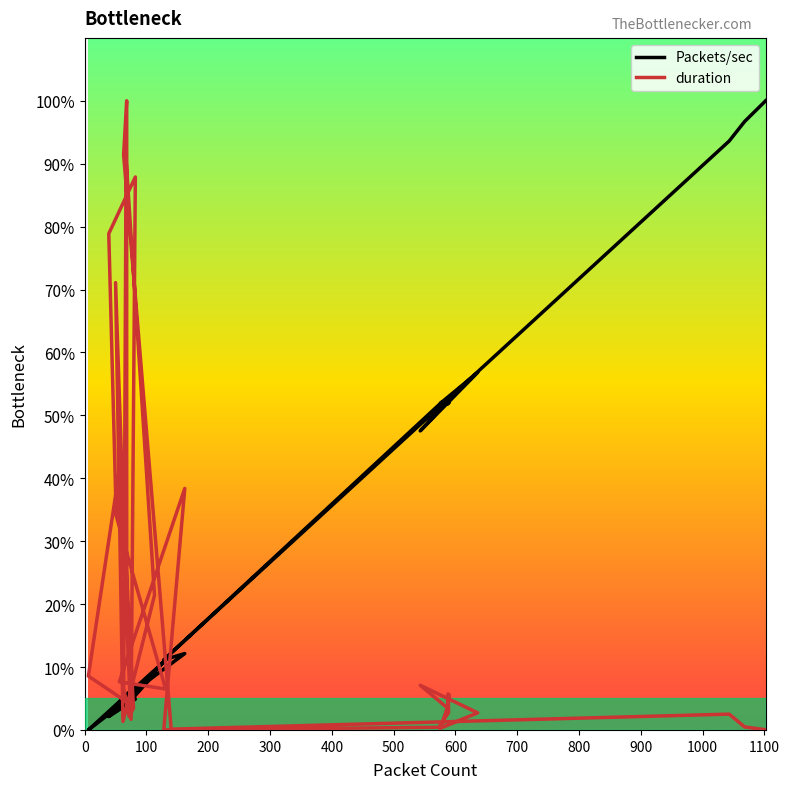

In Packets/sec, how many points are lower than both neighbors (excluding endpoints)?

12